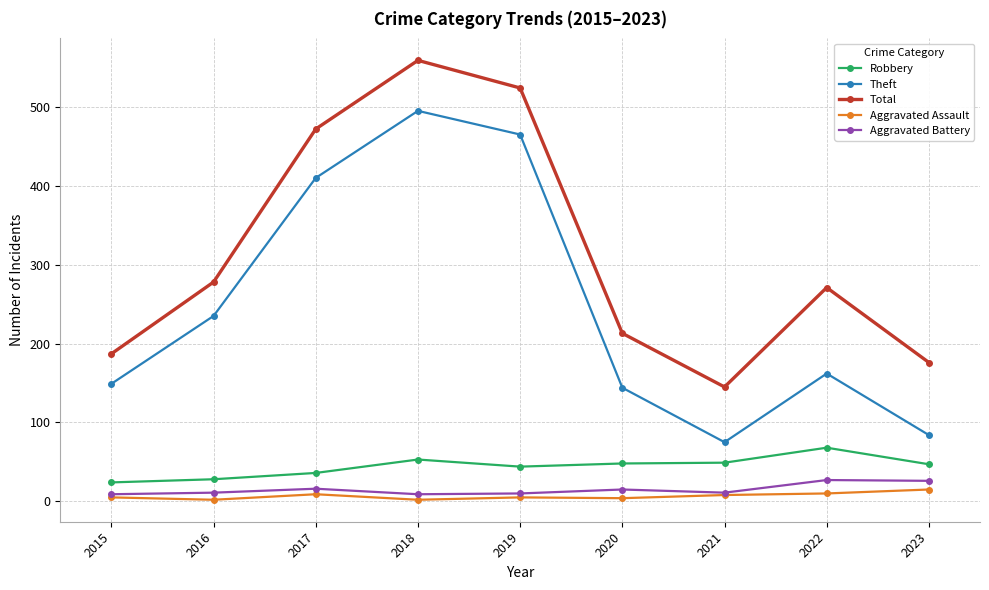

At how many categories does at least one series exceed 181?

7